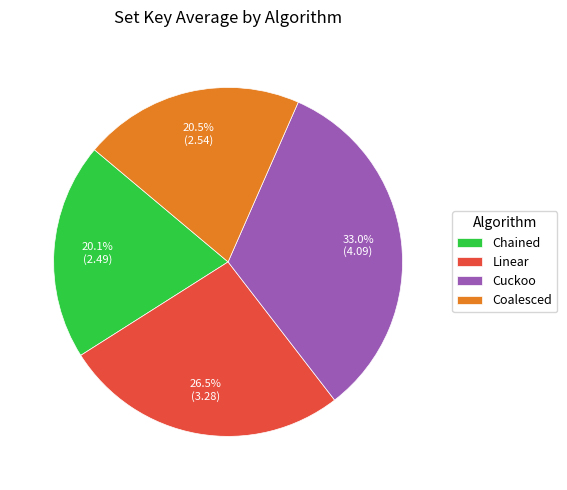

Does Coalesced represent more than half of the total?

No